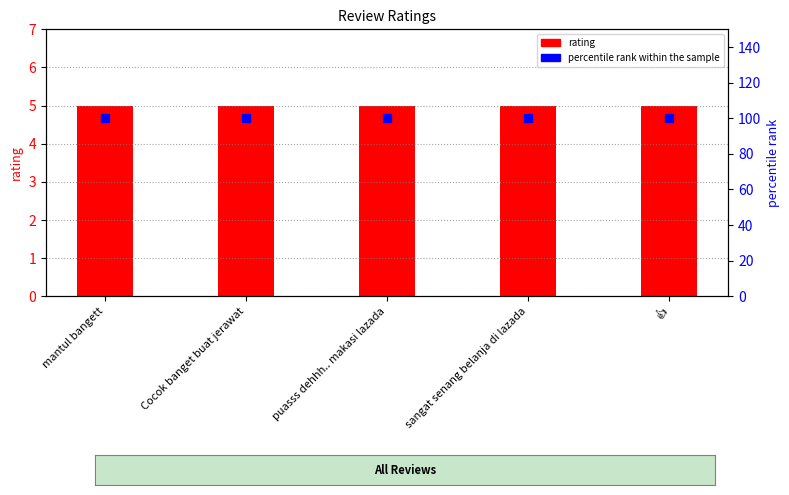

What is the total value across all series at Cocok banget buat jerawat?

105